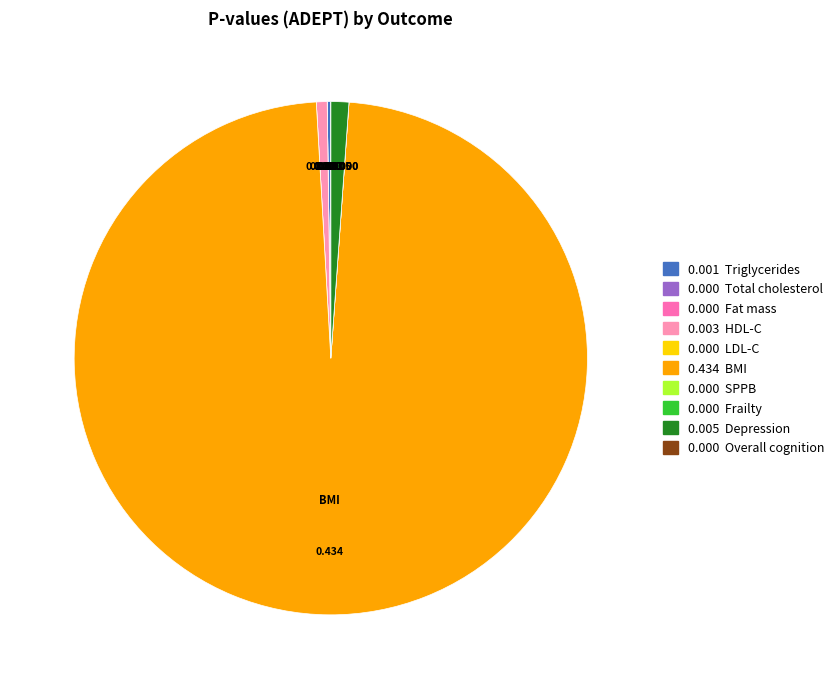

To the nearest percent, what is the difference between the largest and smallest slice percentages?

98%